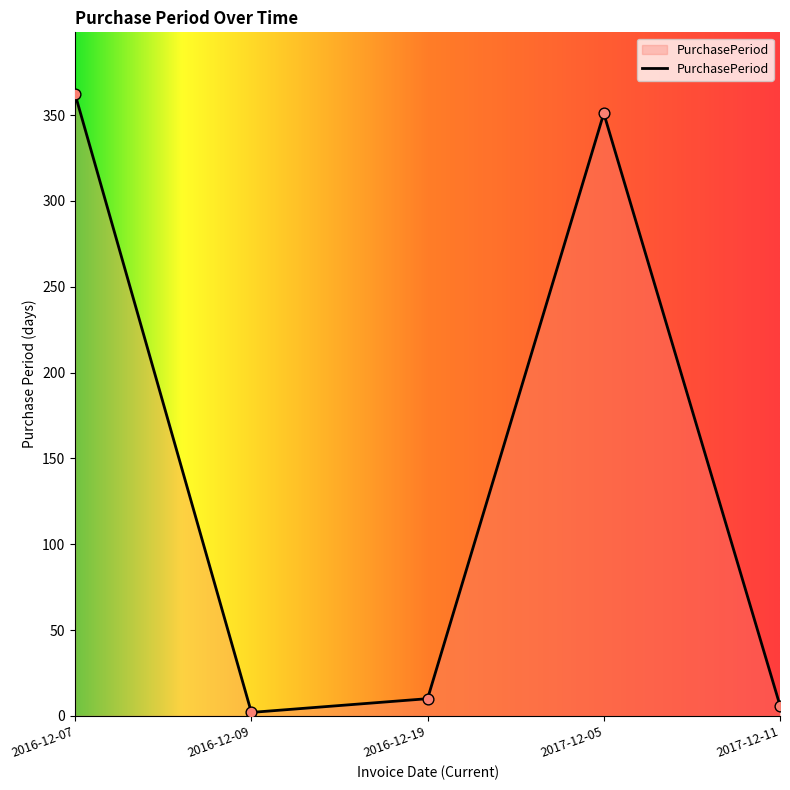

Between 2016-12-09 and 2017-12-11, which is larger?

2017-12-11